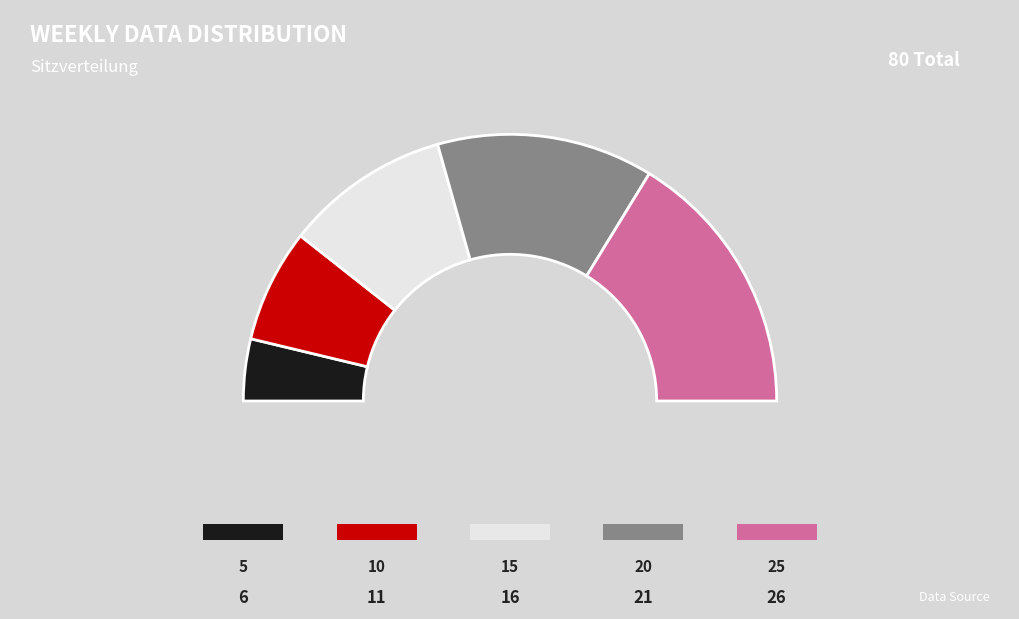

The 15 slice represents 13% of the pie. True or false?

False